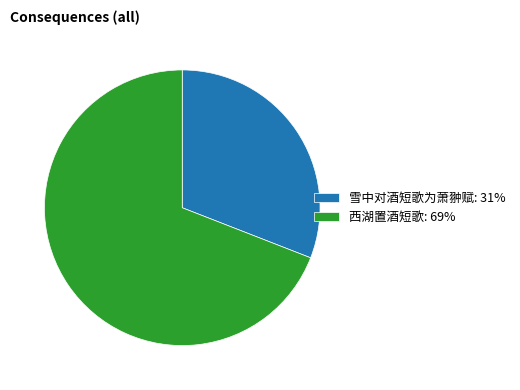

Is there a majority slice in this chart?

Yes